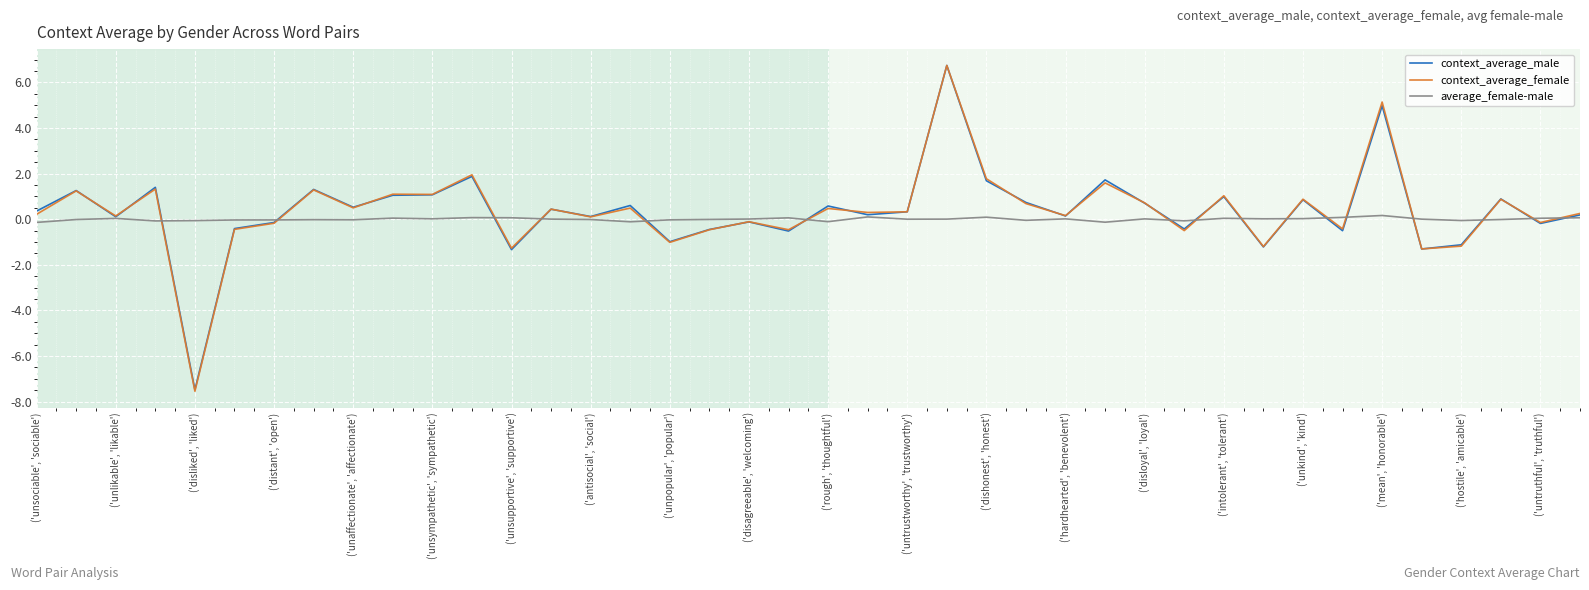

How many categories are shown in the chart?

40